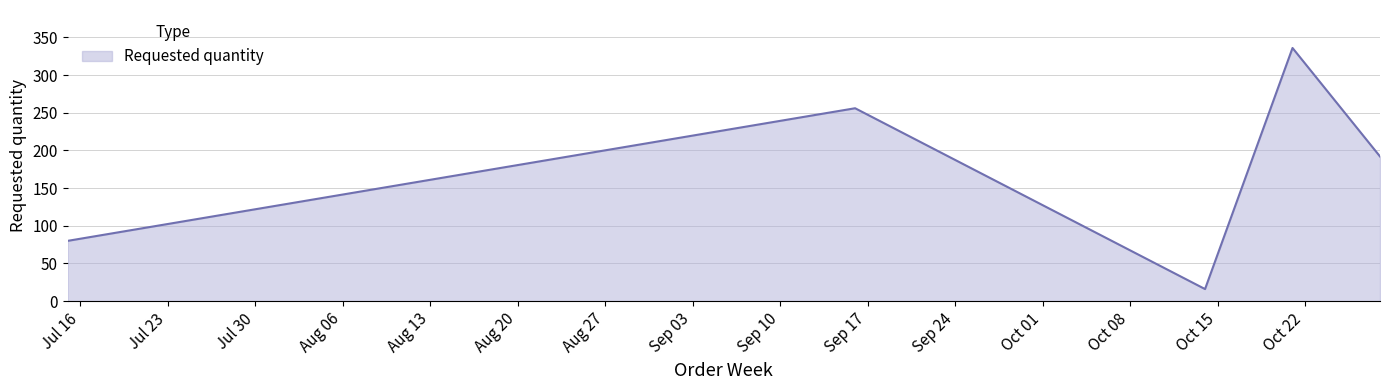

True or false: the data has more than 0 interior local peaks.

True